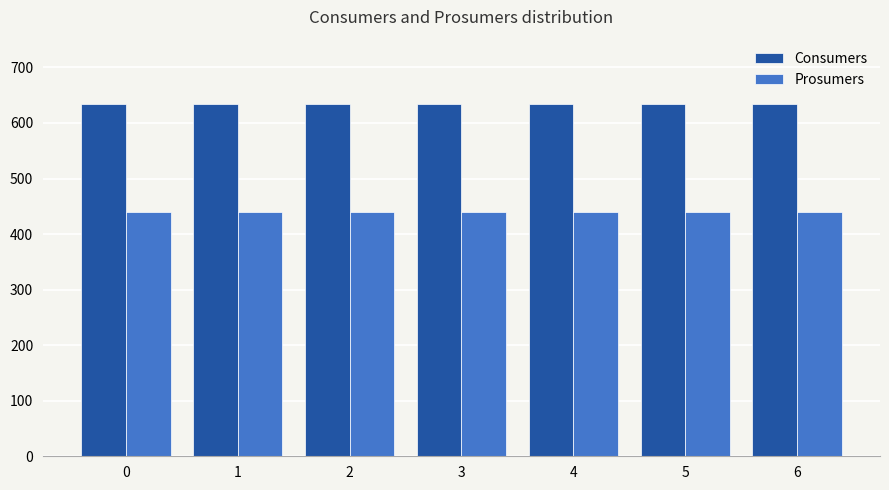

What is the maximum value shown in the chart?

635